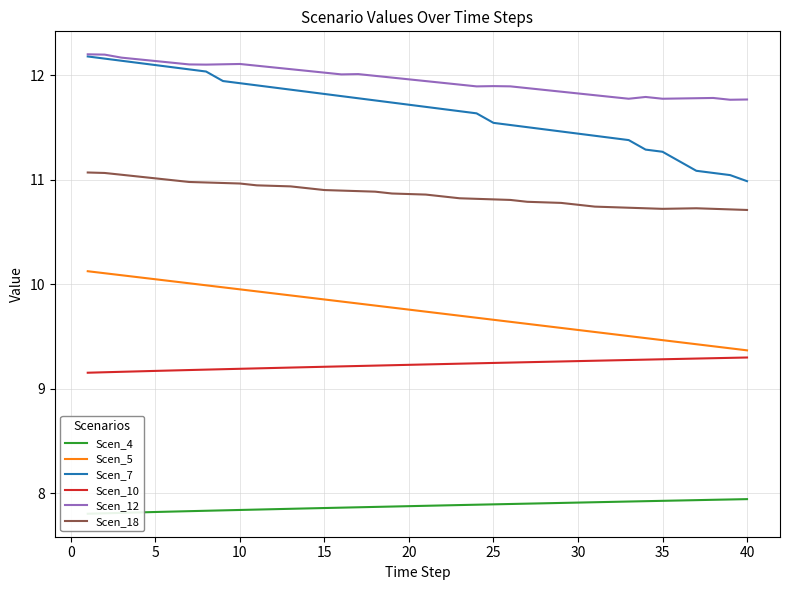

What is the value of the Scen_10 point at the 26th from the left?

9.2